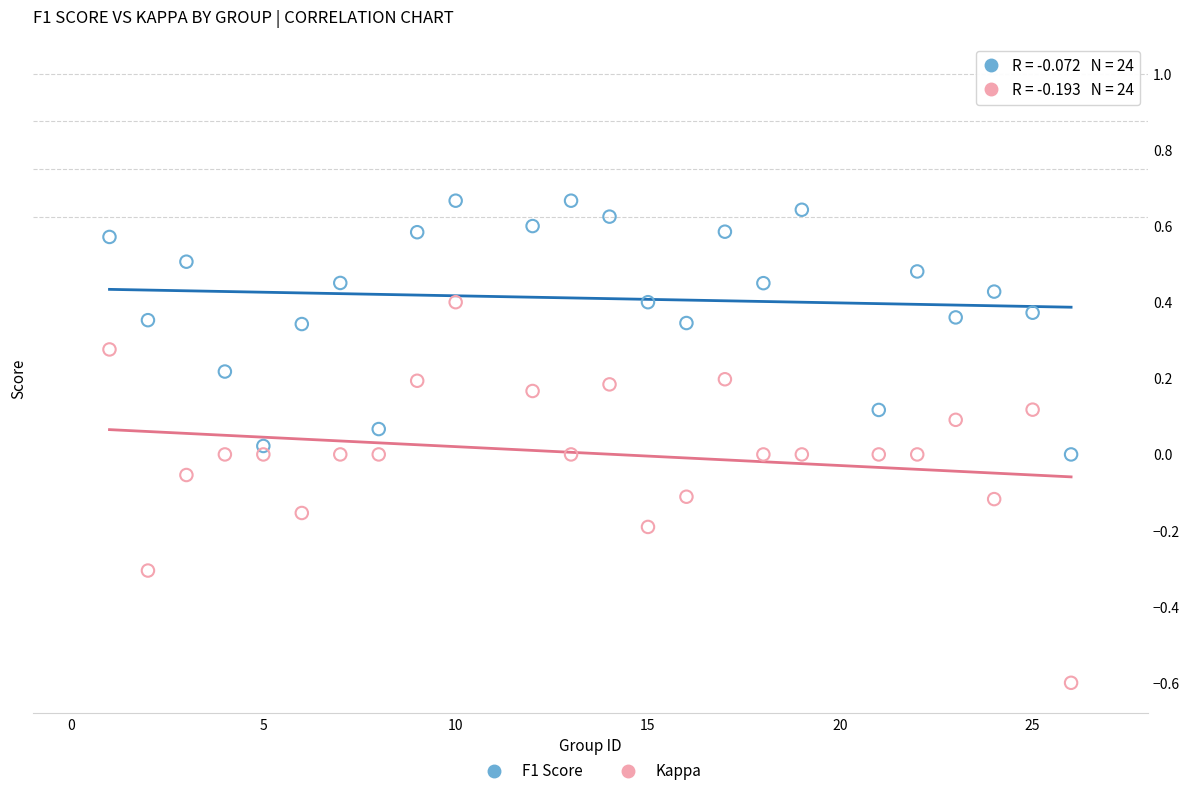

Across all data points, what is the range of Y values (max minus min)?

1.3